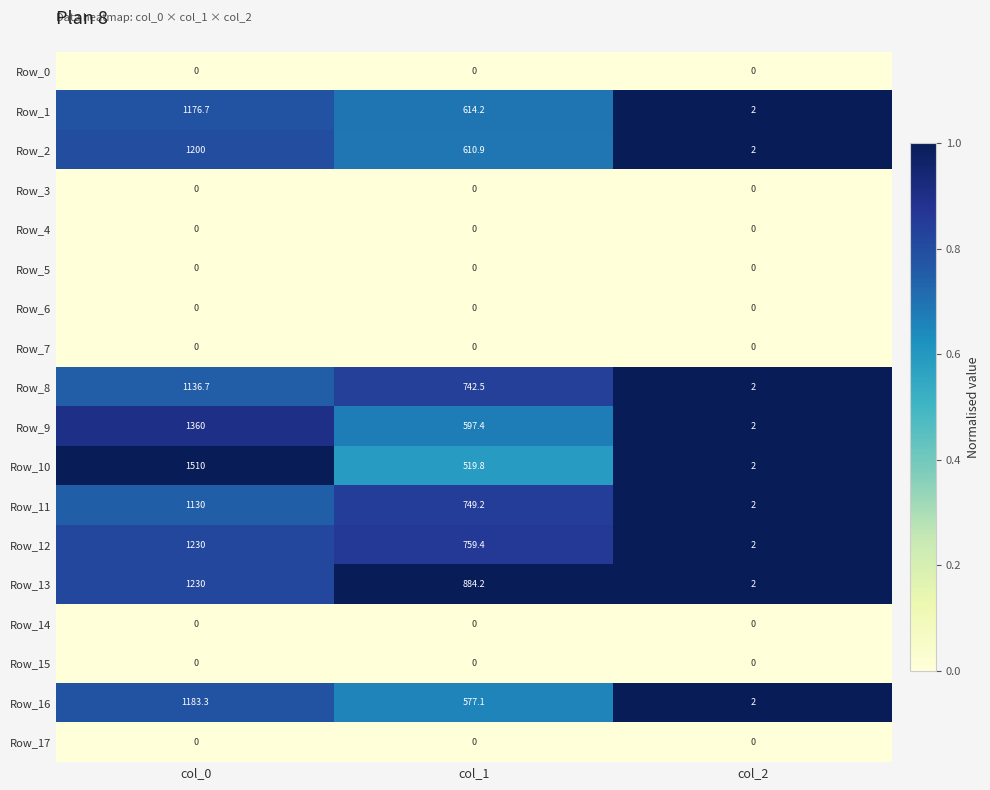

Where does the Row_1 series first go above 614?

col_0